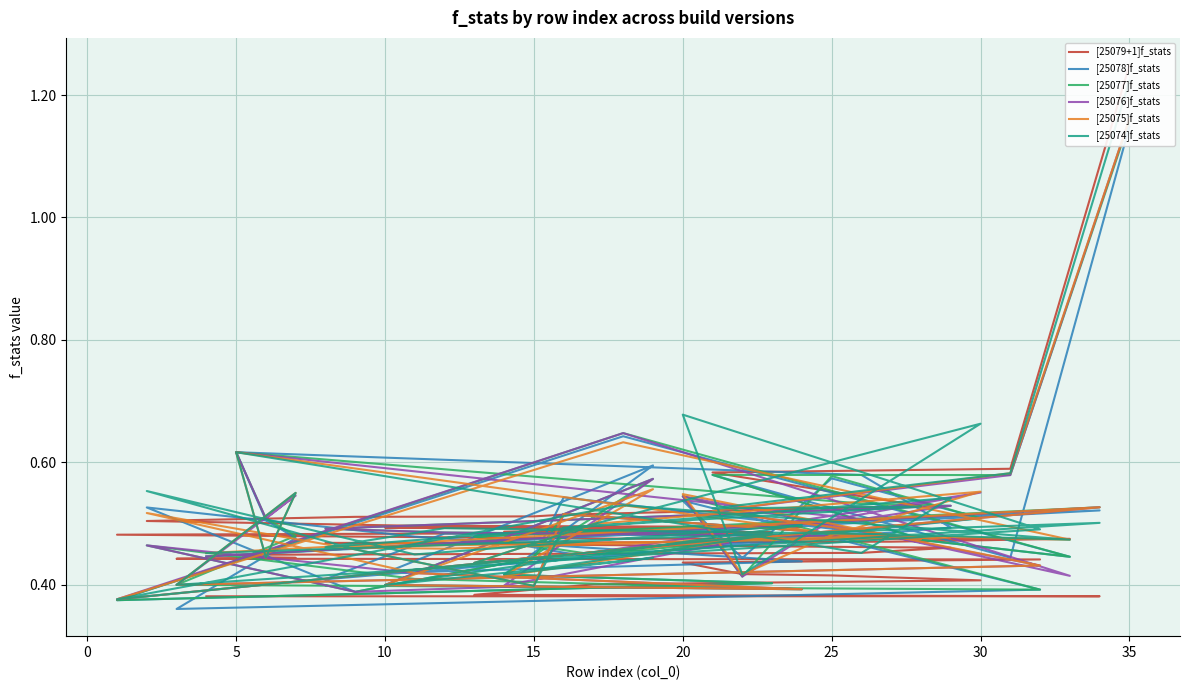

What is the sum of all [25078]f_stats values?

17.5